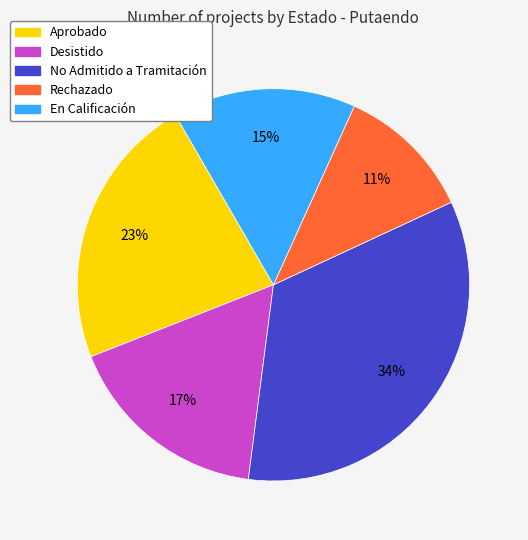

Is the sum of Rechazado and No Admitido a Tramitación greater than half?

No